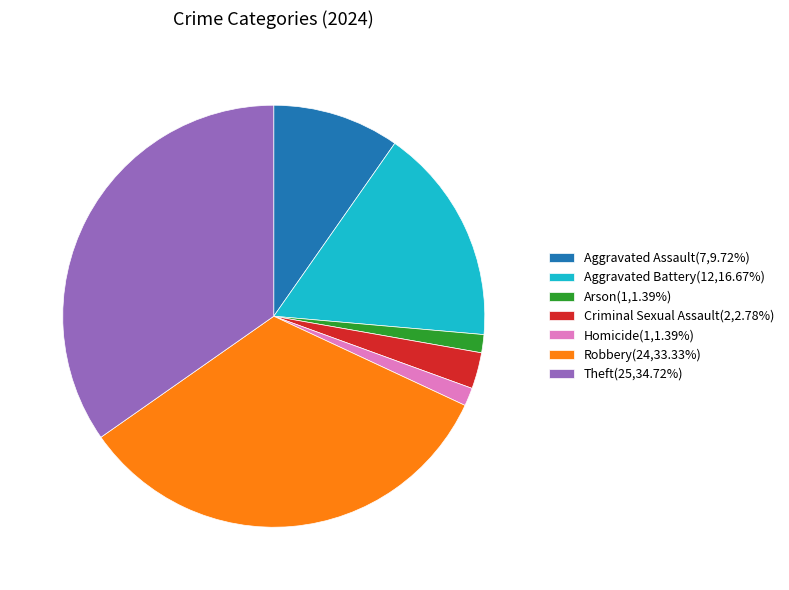

Is the sum of Theft and Aggravated Battery greater than half?

Yes